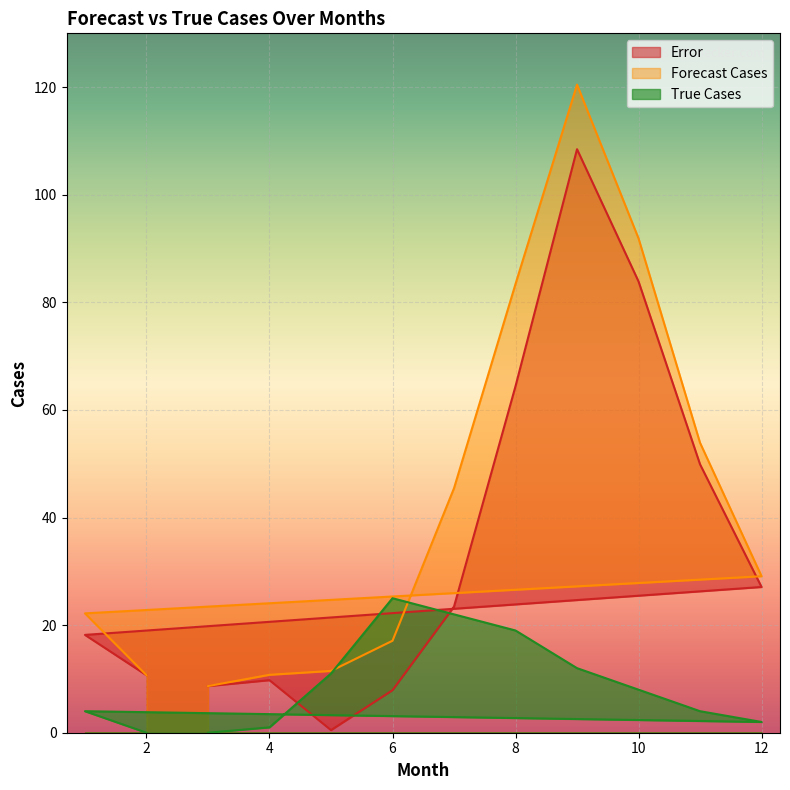

Is it true that error equals 0.8 at 5?

False